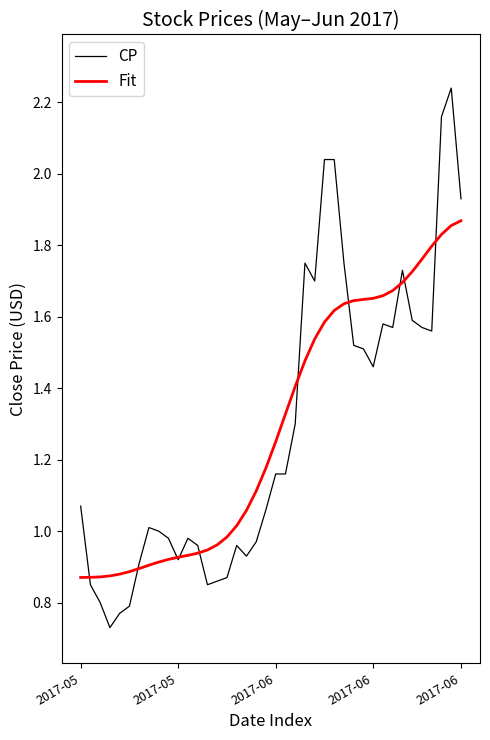

List the series in order of their peak value, lowest first.

Fit, CP